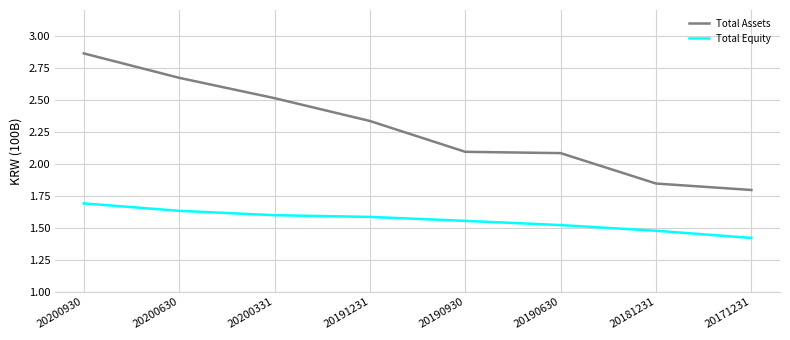

How many lines are shown in the chart?

2